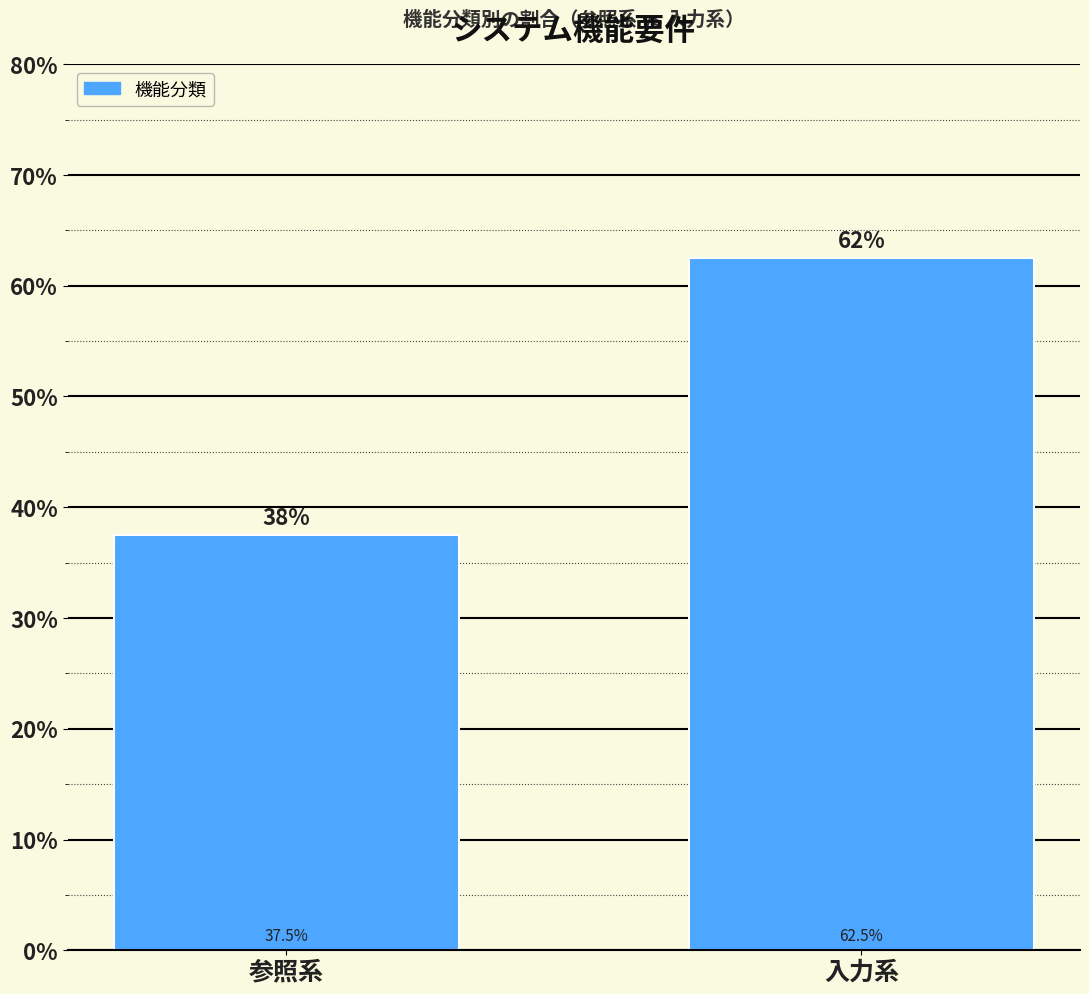

Reading left to right, transcribe all the data shown in this chart.

参照系=37.5	入力系=62.5